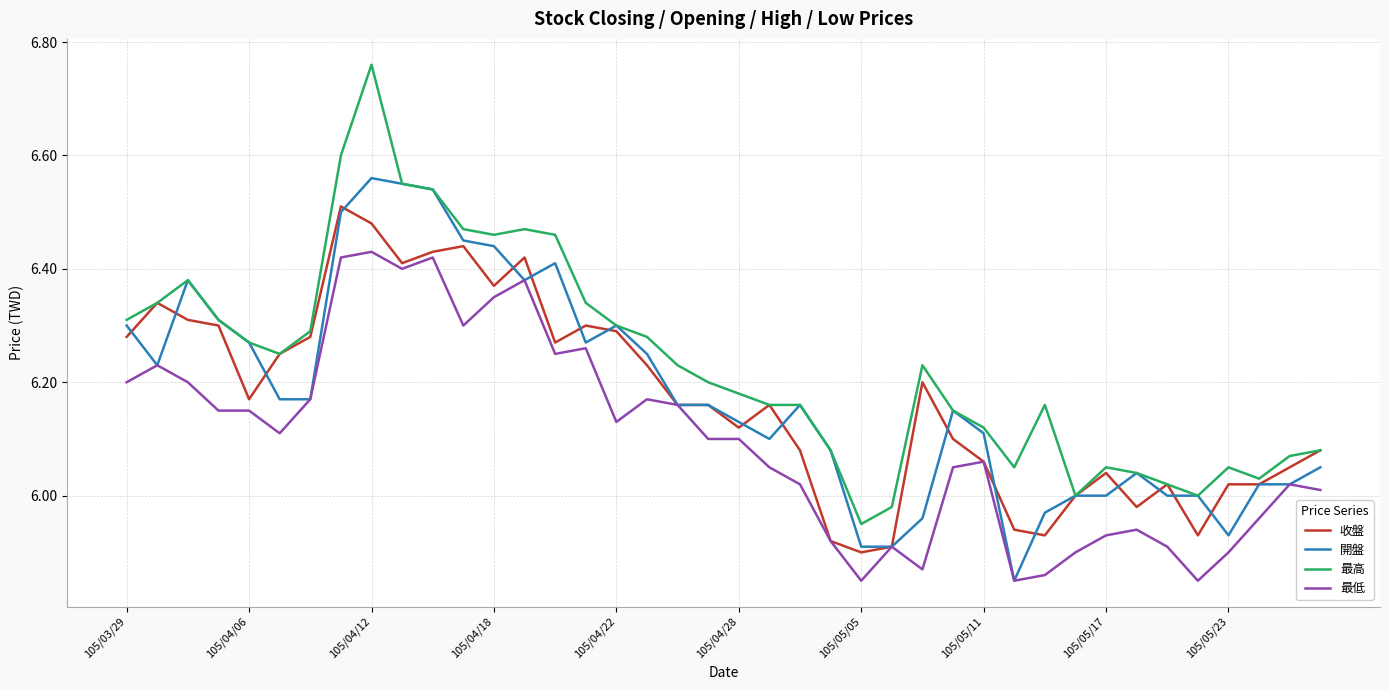

Which series has the largest total across all categories?

最高